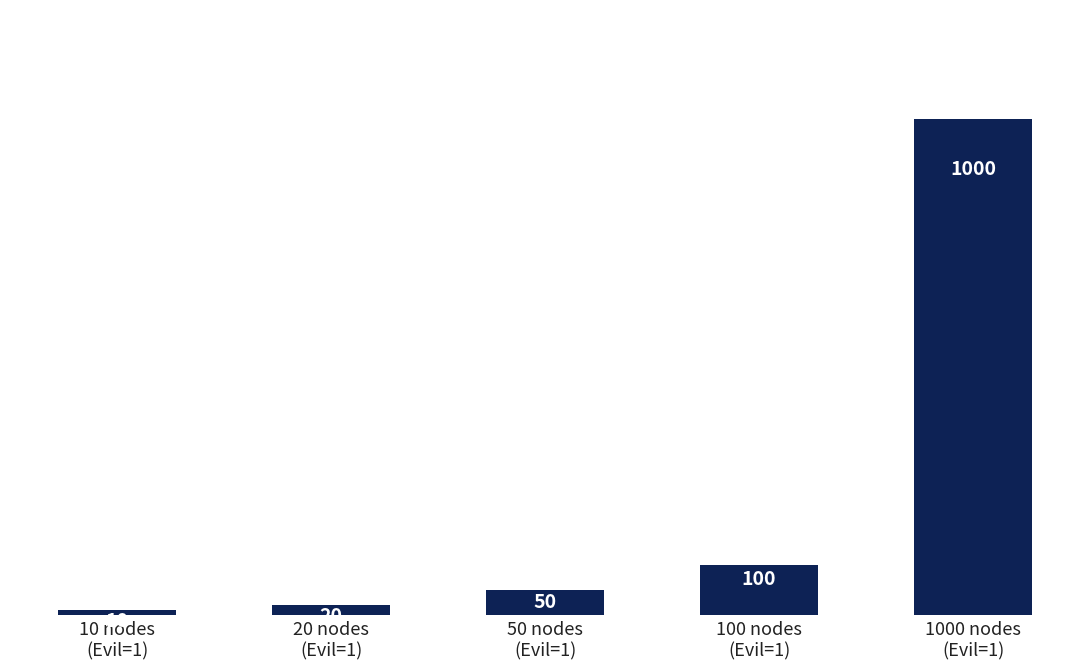

What is the average value?

236